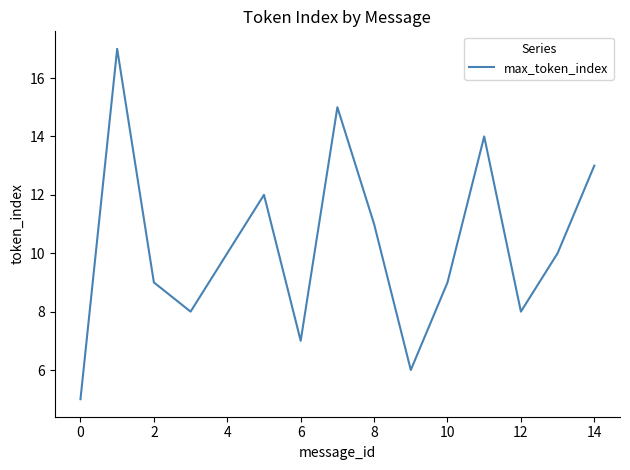

What is the smallest value displayed?

5